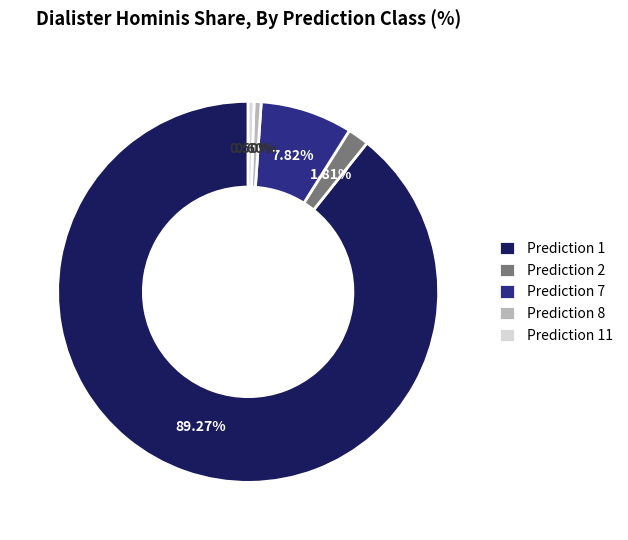

Does any single category account for the majority?

Yes